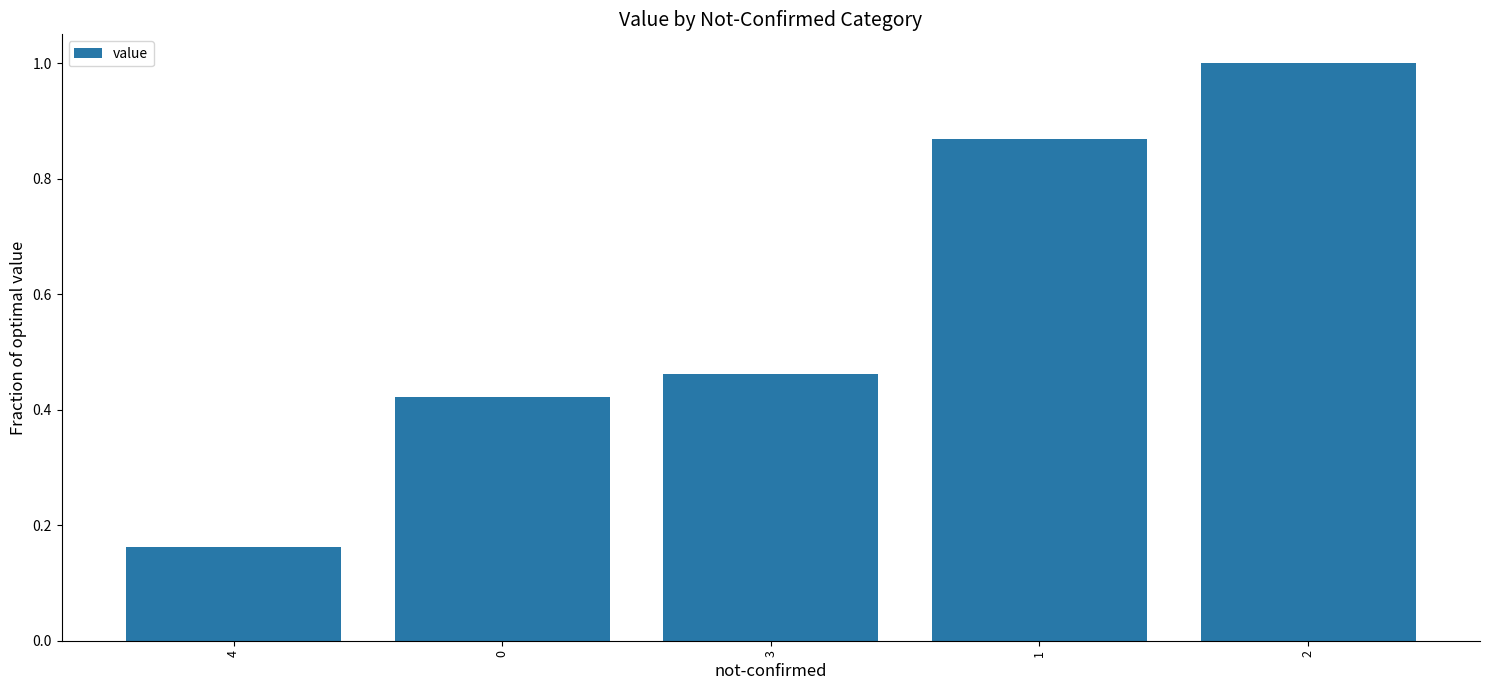

What is the label of the 3rd bar from the right?

3